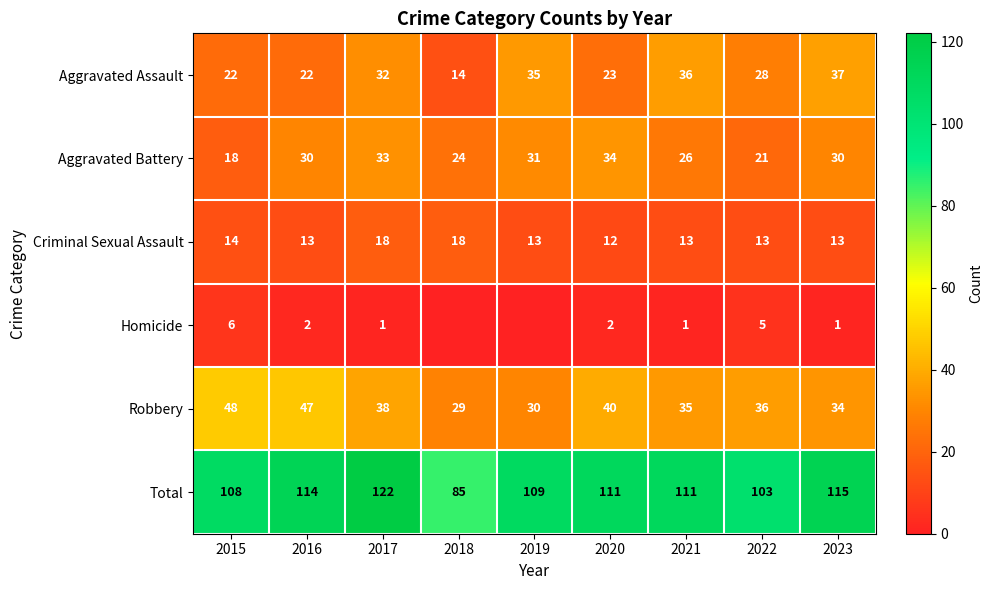

At 2023, list the series in order from smallest to largest.

Homicide, Criminal Sexual Assault, Aggravated Battery, Robbery, Aggravated Assault, Total